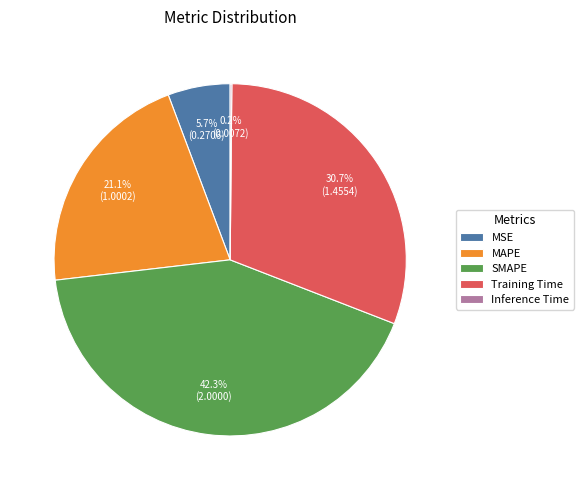

Do MSE and MAPE together represent more than half of the pie?

No